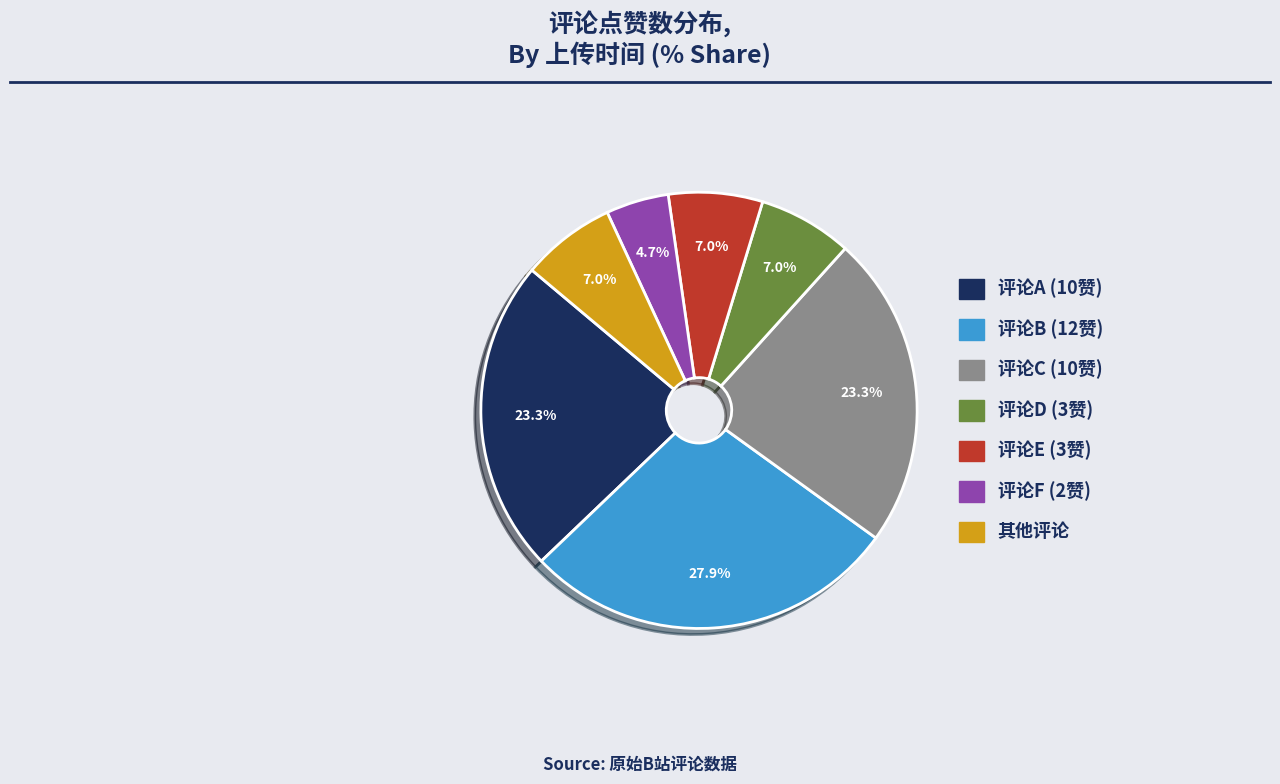

Is there any slice that represents more than half of the pie?

No